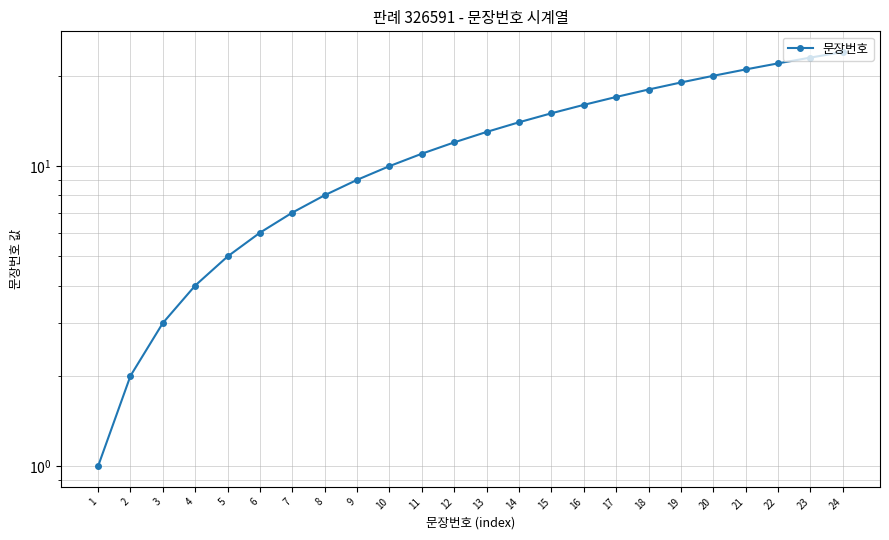

Rank the categories by value from lowest to highest.

1, 2, 3, 4, 5, 6, 7, 8, 9, 10, 11, 12, 13, 14, 15, 16, 17, 18, 19, 20, 21, 22, 23, 24